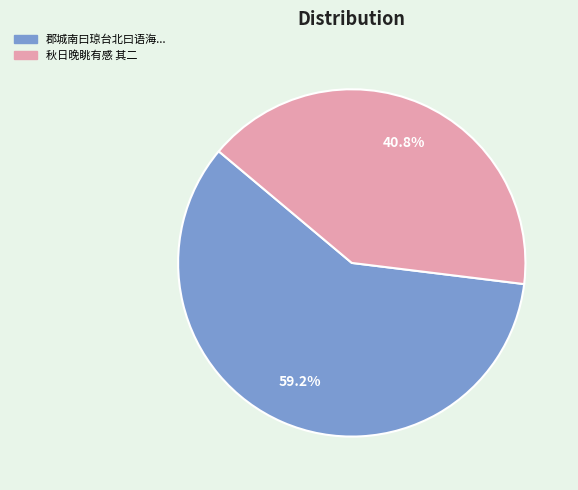

How many slices are in this pie chart?

2